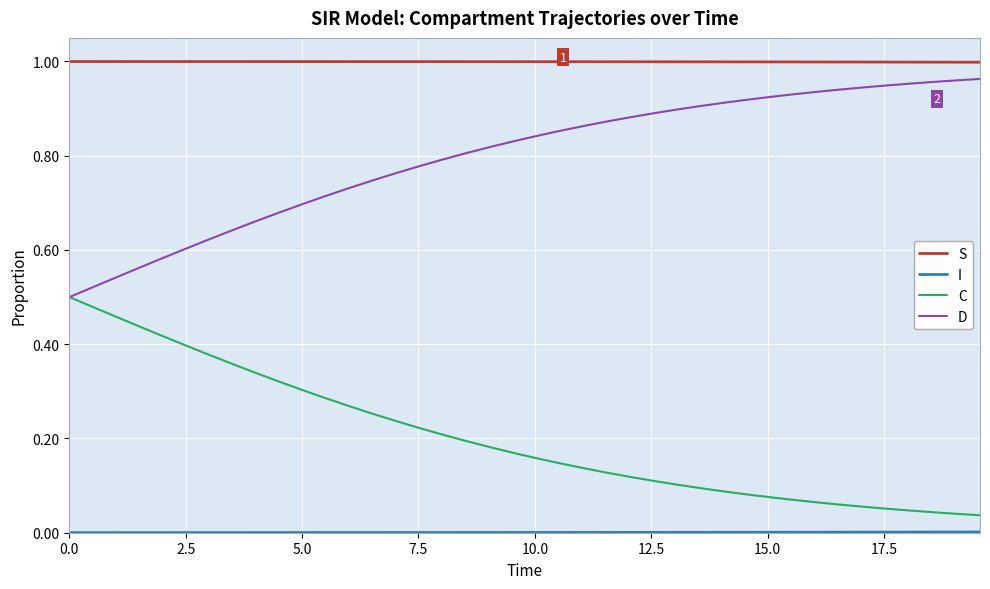

Which series has the largest total across all categories?

S